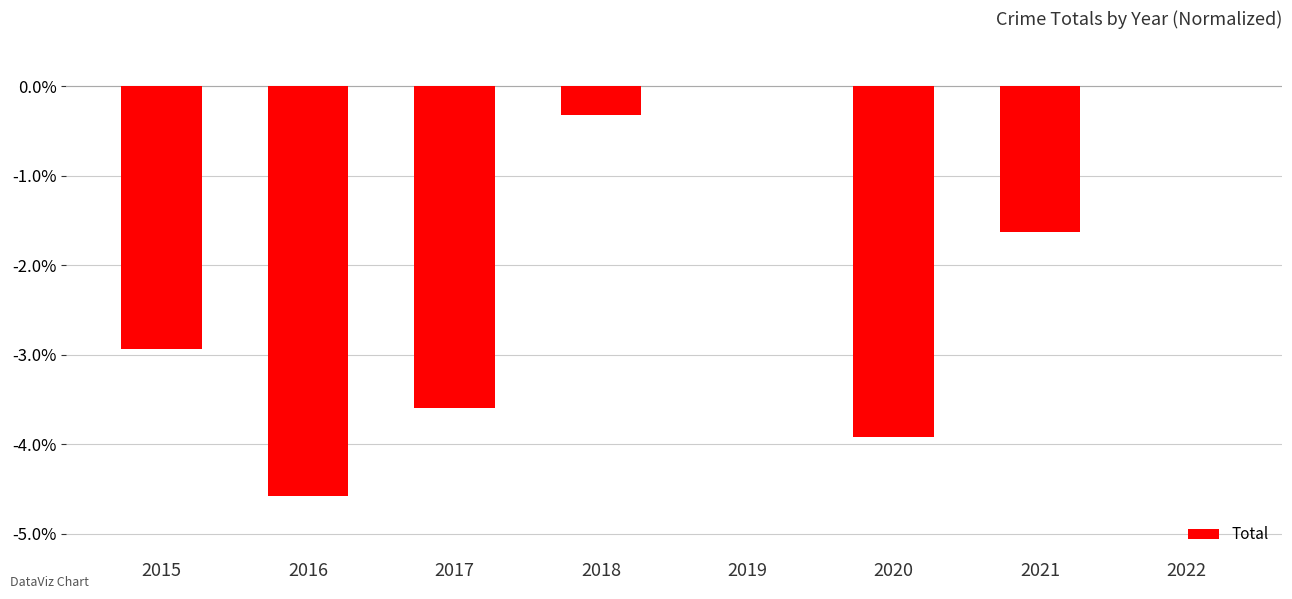

What is the sum of the values at 2018 and 2020?

-4.2